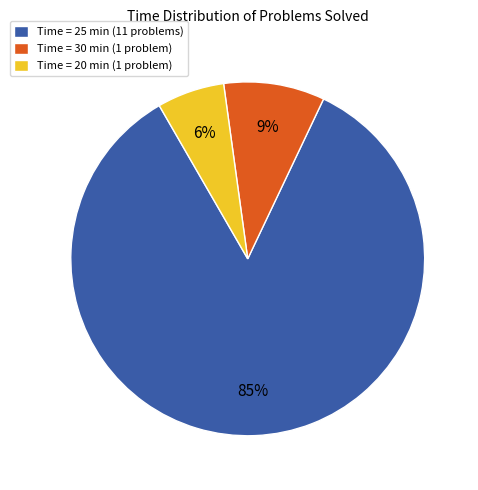

Rank the categories by value from highest to lowest.

Time = 25 min (11 problems), Time = 30 min (1 problem), Time = 20 min (1 problem)